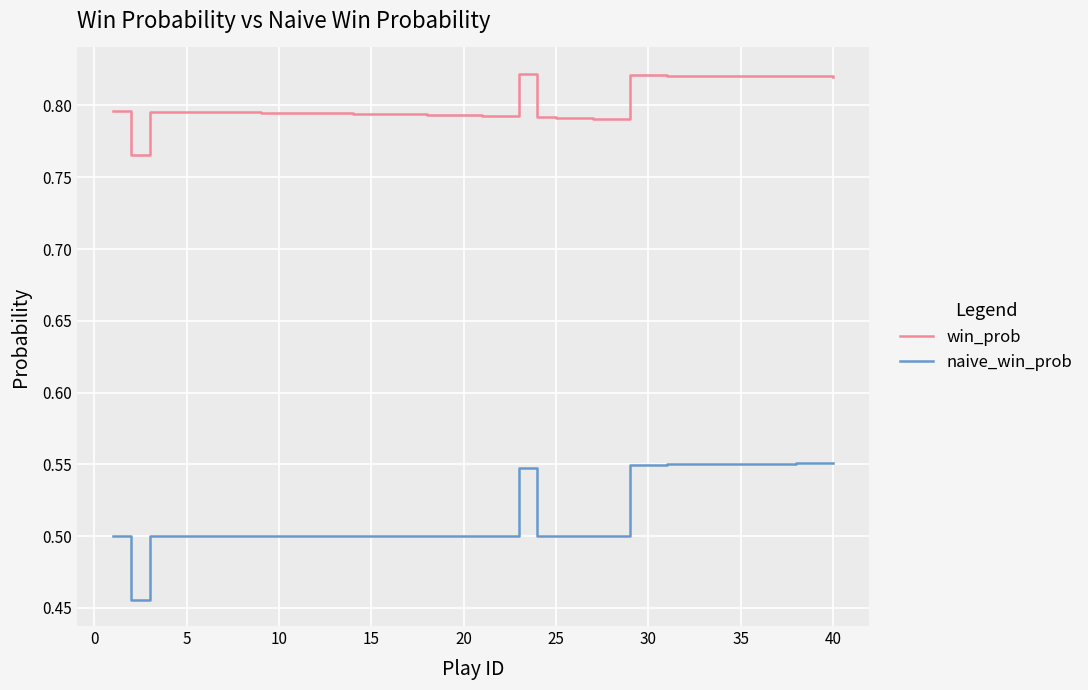

Does the chart display data point markers on the line(s)?

No